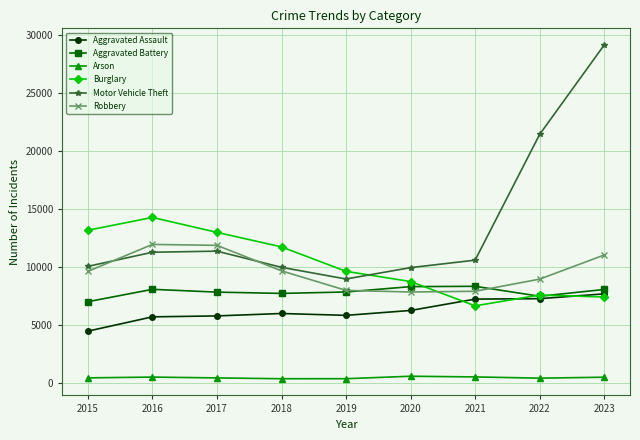

What is the average value of the Aggravated Assault series?

6256